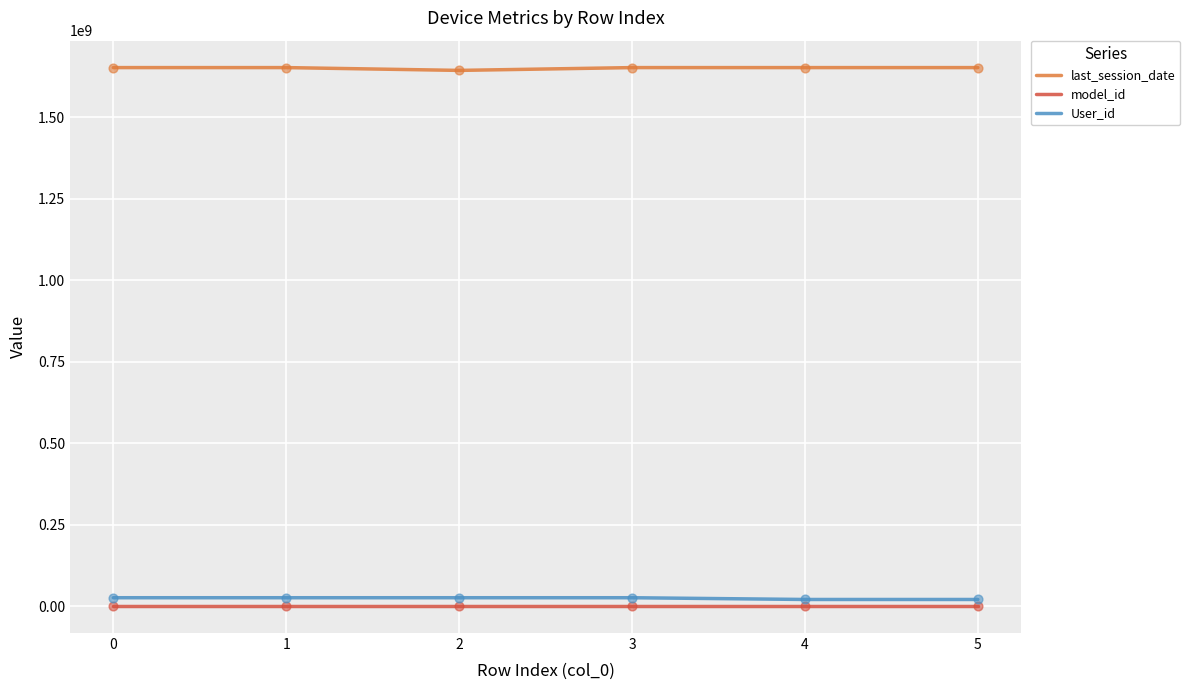

True or false: User_id has a value of 25727972 at 0.

True